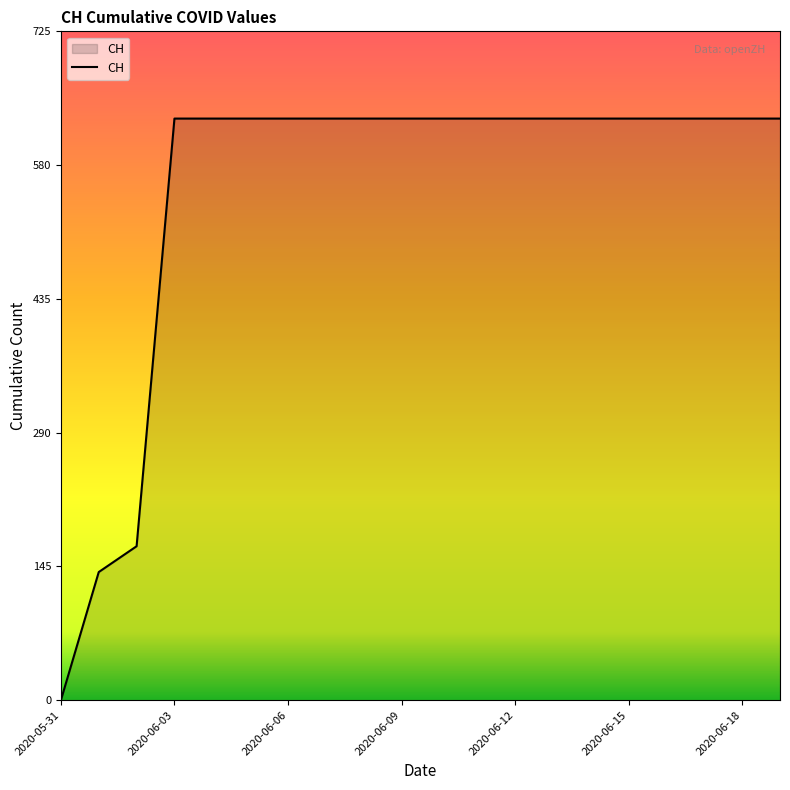

What is the greatest value displayed?

631